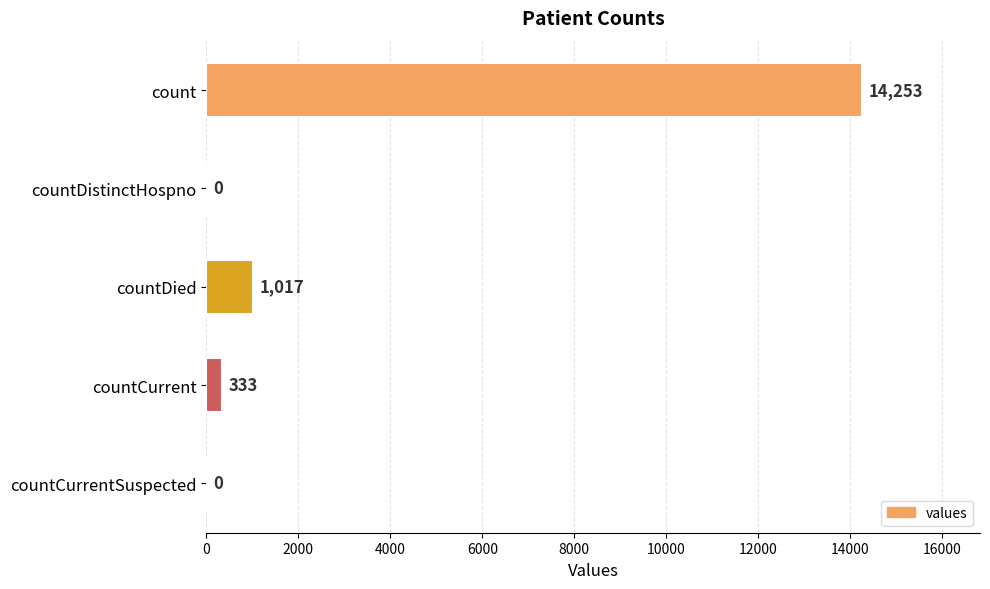

Reading top to bottom, list all the values displayed in this chart.

count=14253	countDistinctHospno=0	countDied=1017	countCurrent=333	countCurrentSuspected=0